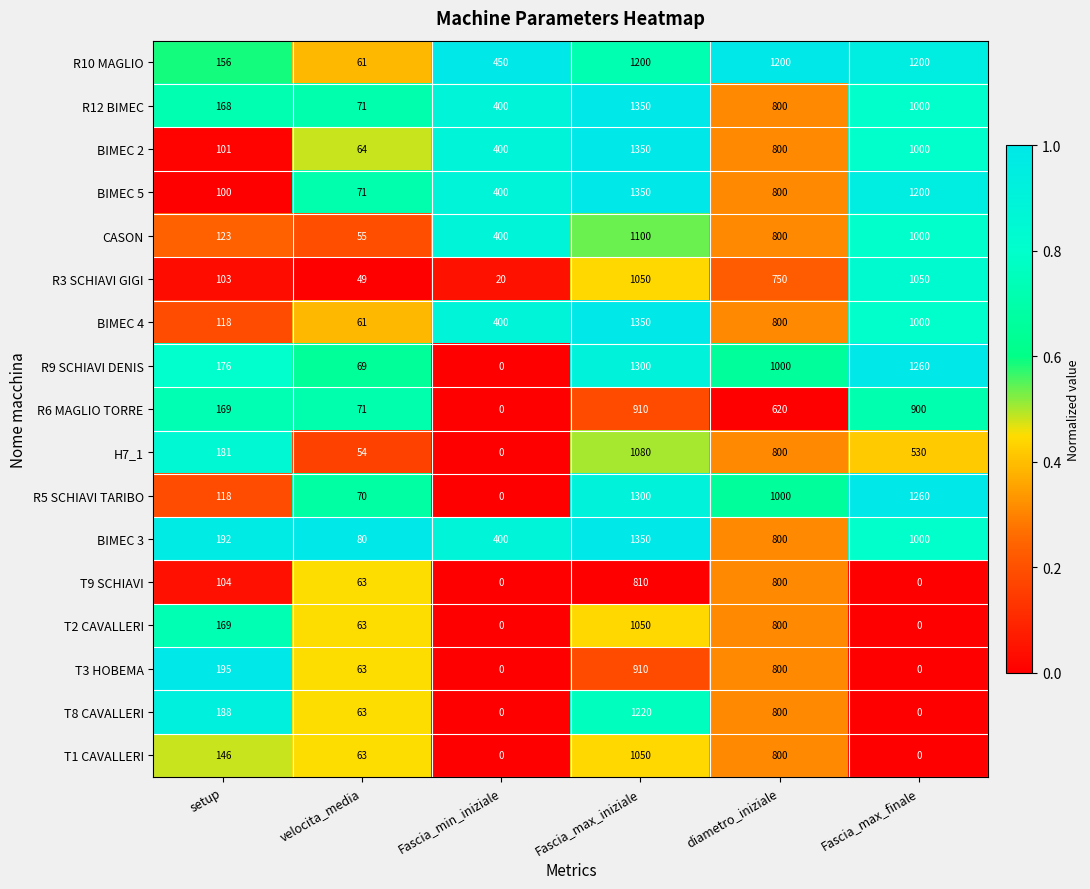

What is the spread (max minus min) of values at diametro_iniziale?

580